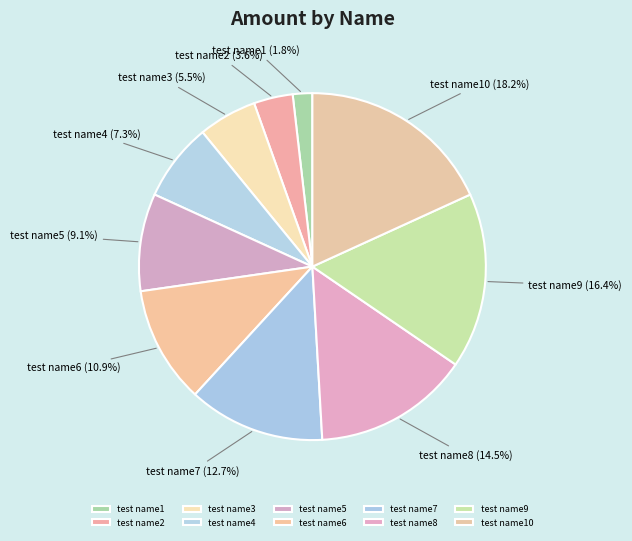

Which slice is the smallest?

test name1